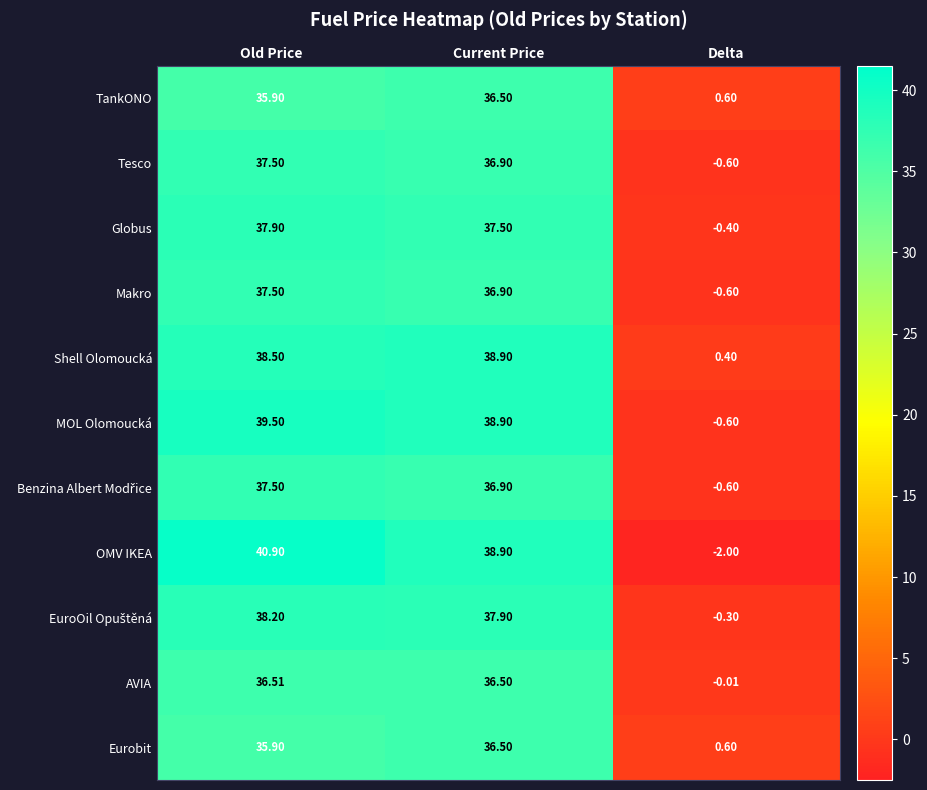

How many distinct data groups are displayed?

11